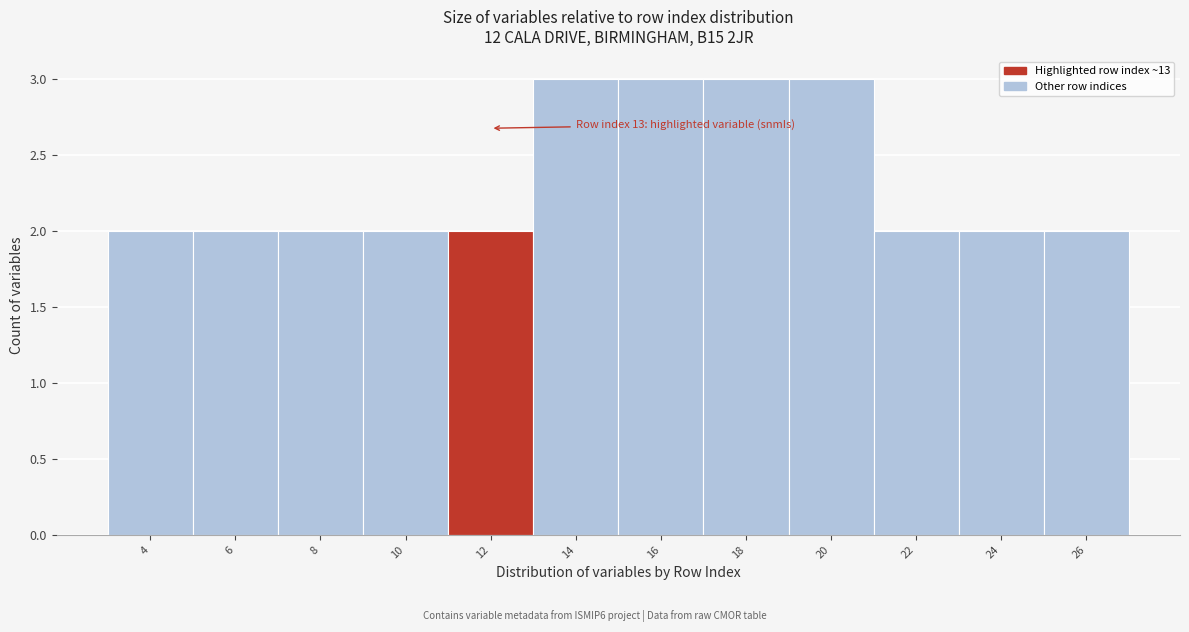

Reading right to left, list all the values displayed in this chart.

26=2	24=2	22=2	20=3	18=3	16=3	14=3	12=2	10=2	8=2	6=2	4=2